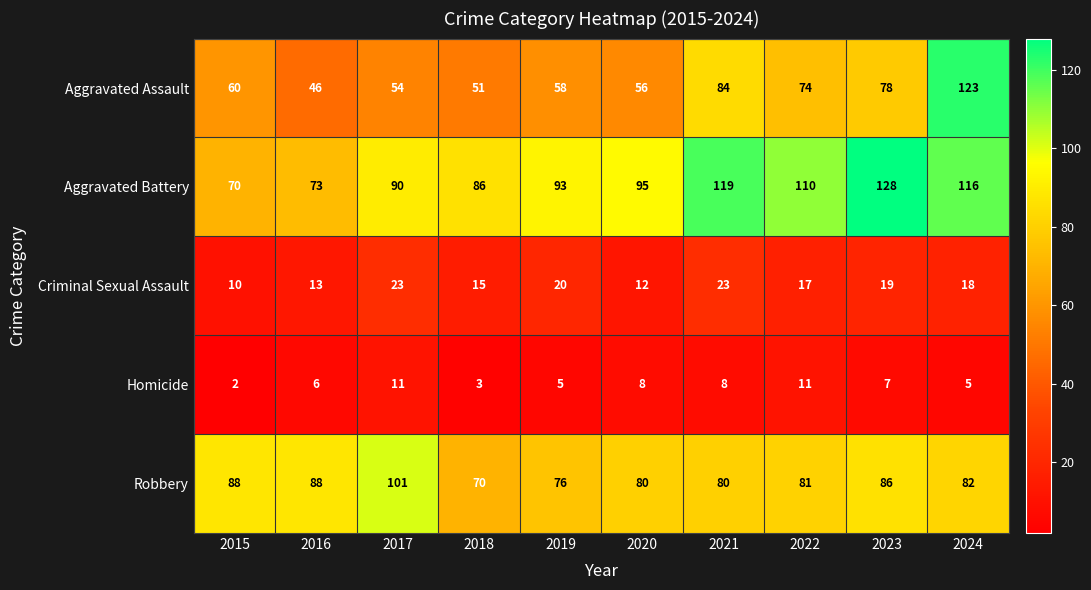

Which series changed the most between 2018 and 2023?

Aggravated Battery